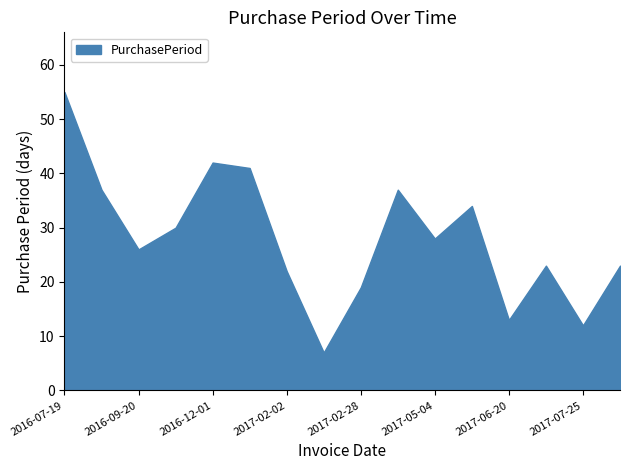

What is the difference between the maximum and minimum values?

48